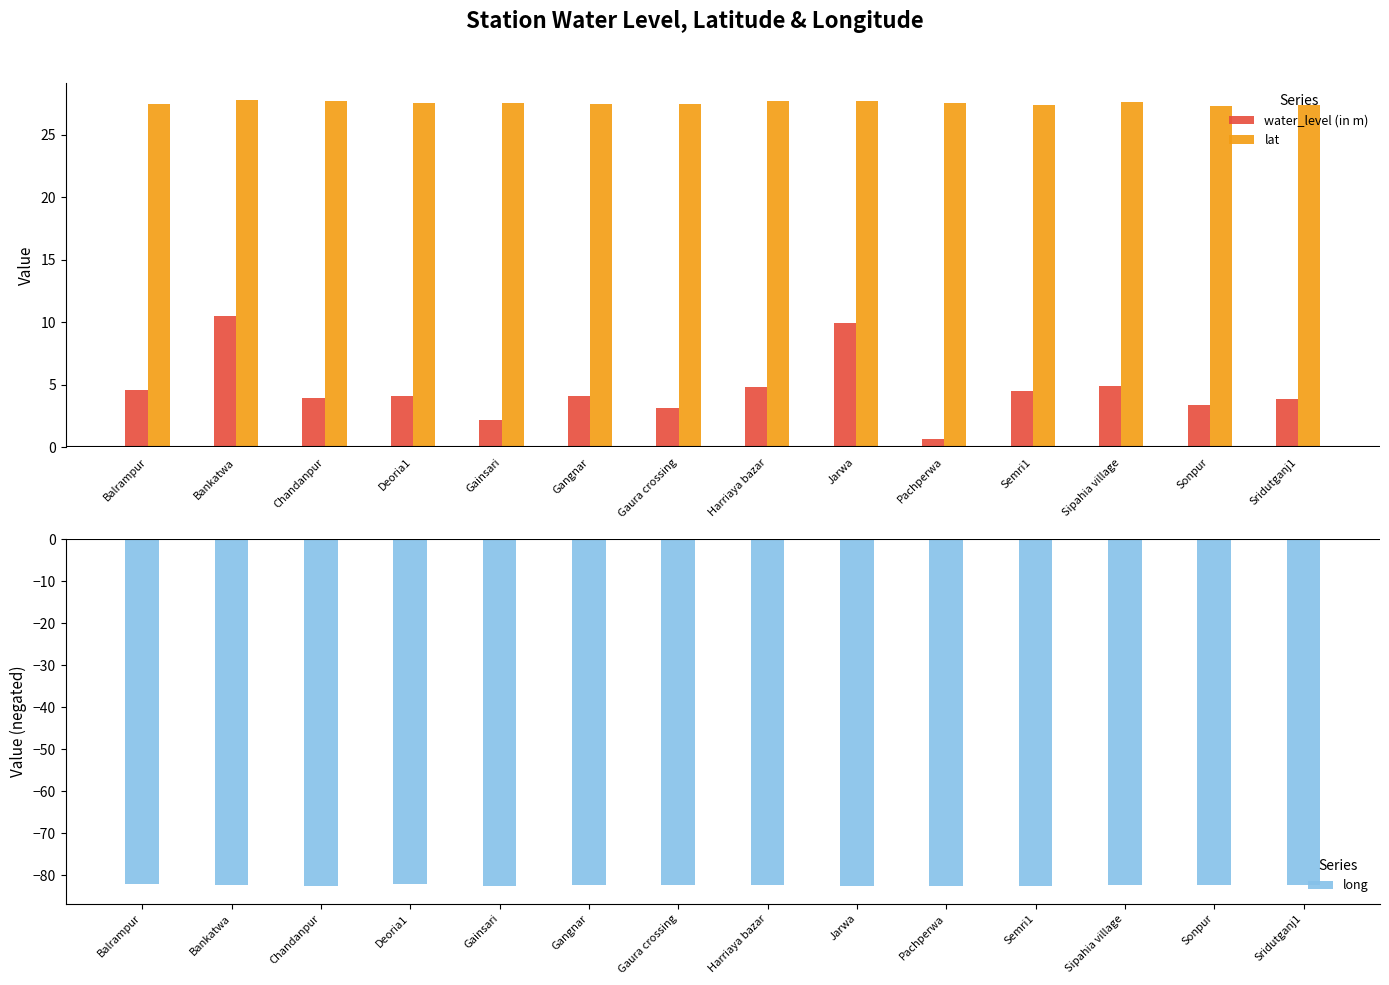

At which label does water_level (in m) reach its minimum?

Pachperwa